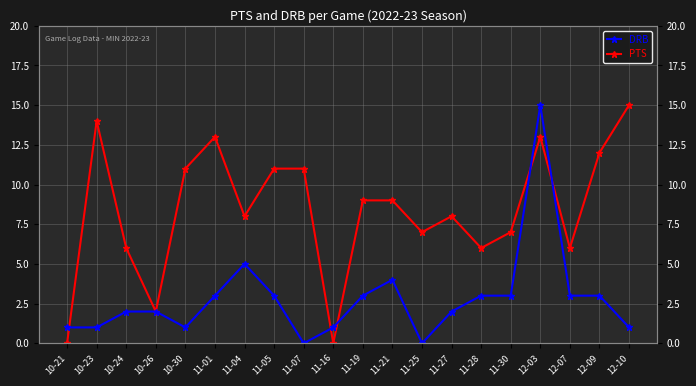

Which series has the largest total across all categories?

PTS